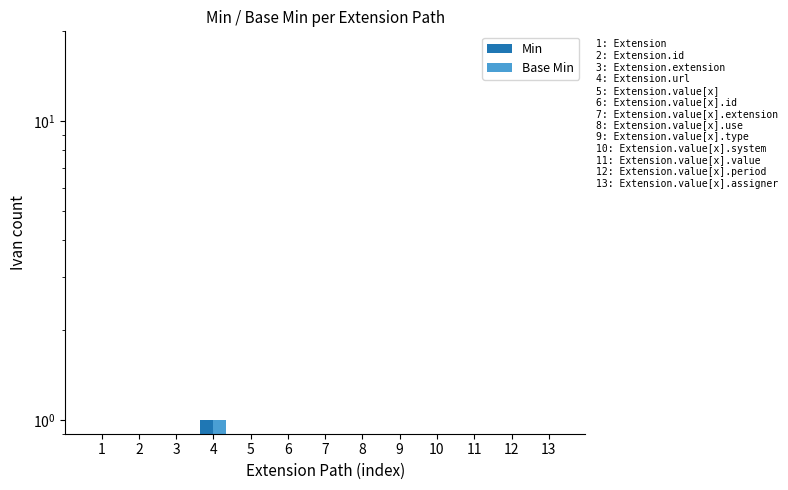

Is the value of Base Min at 4 greater than the value of Min at 1?

Yes